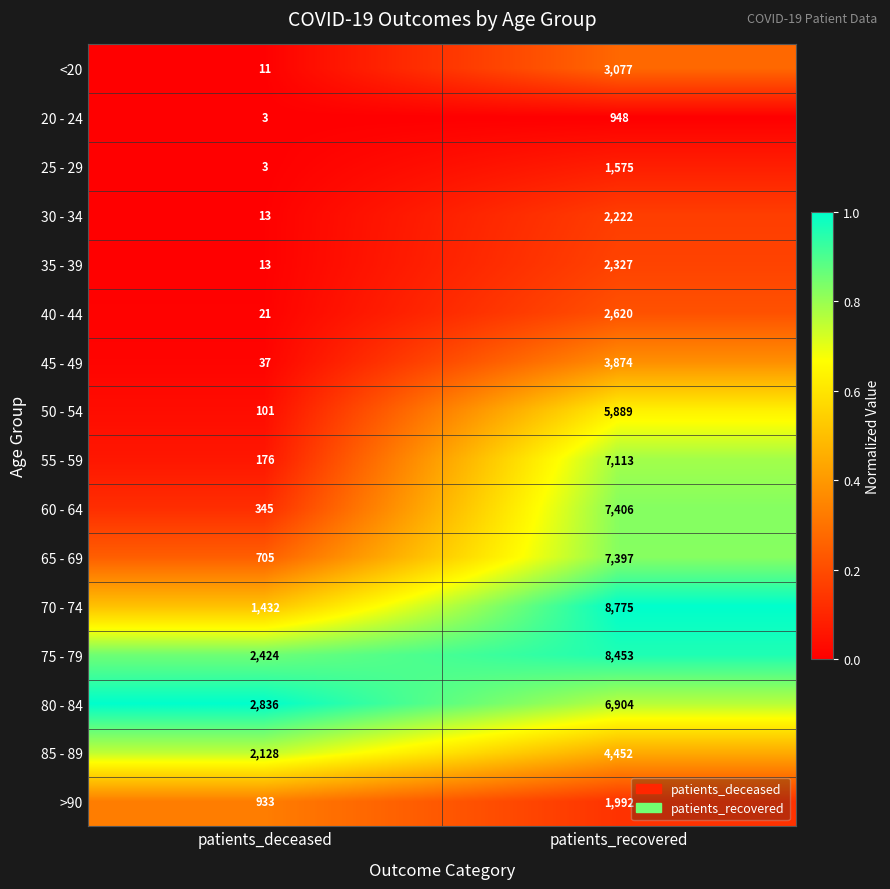

At which category does the chart reach its peak across all series?

patients_recovered